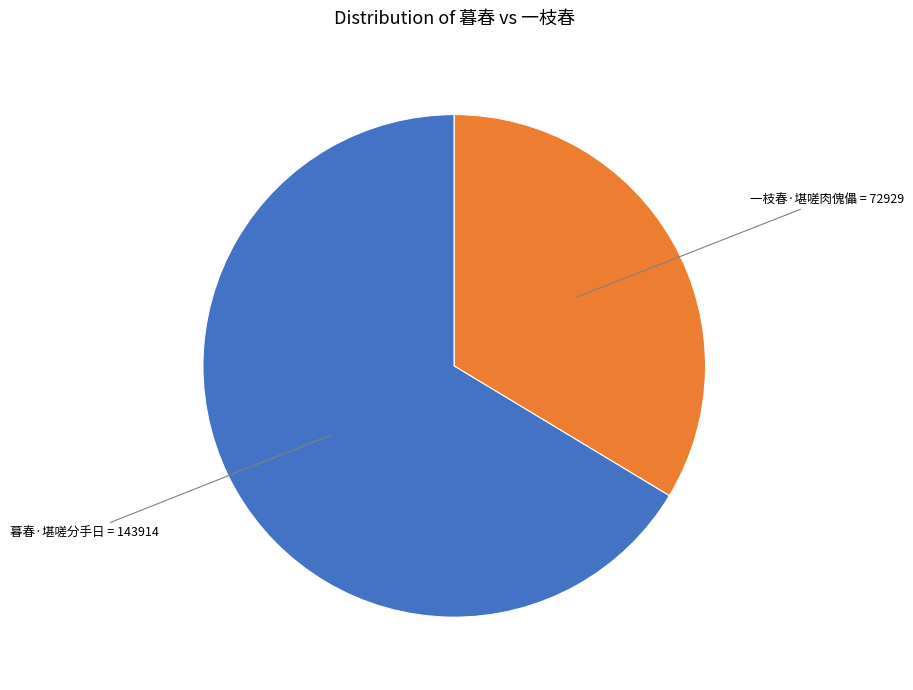

Is there a majority slice in this chart?

Yes